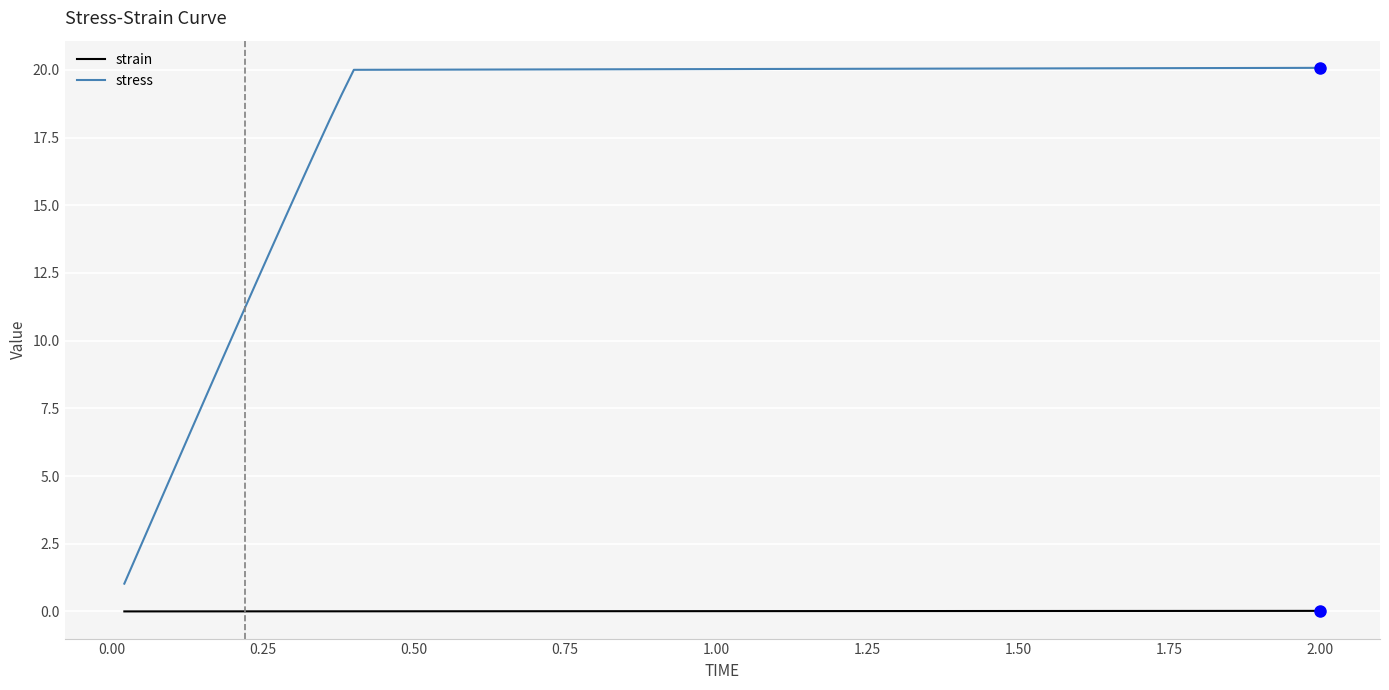

Rank the series by their maximum value, from lowest to highest.

strain, stress